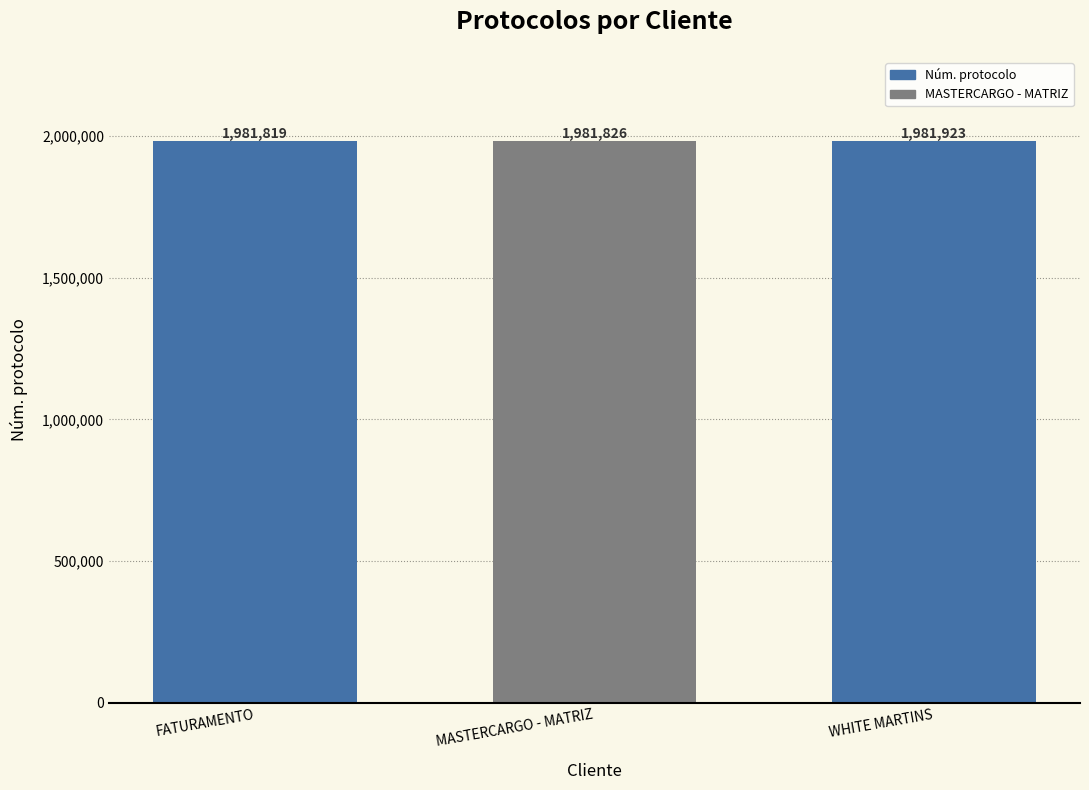

List the labels in order of value, largest first.

WHITE MARTINS, MASTERCARGO - MATRIZ, FATURAMENTO